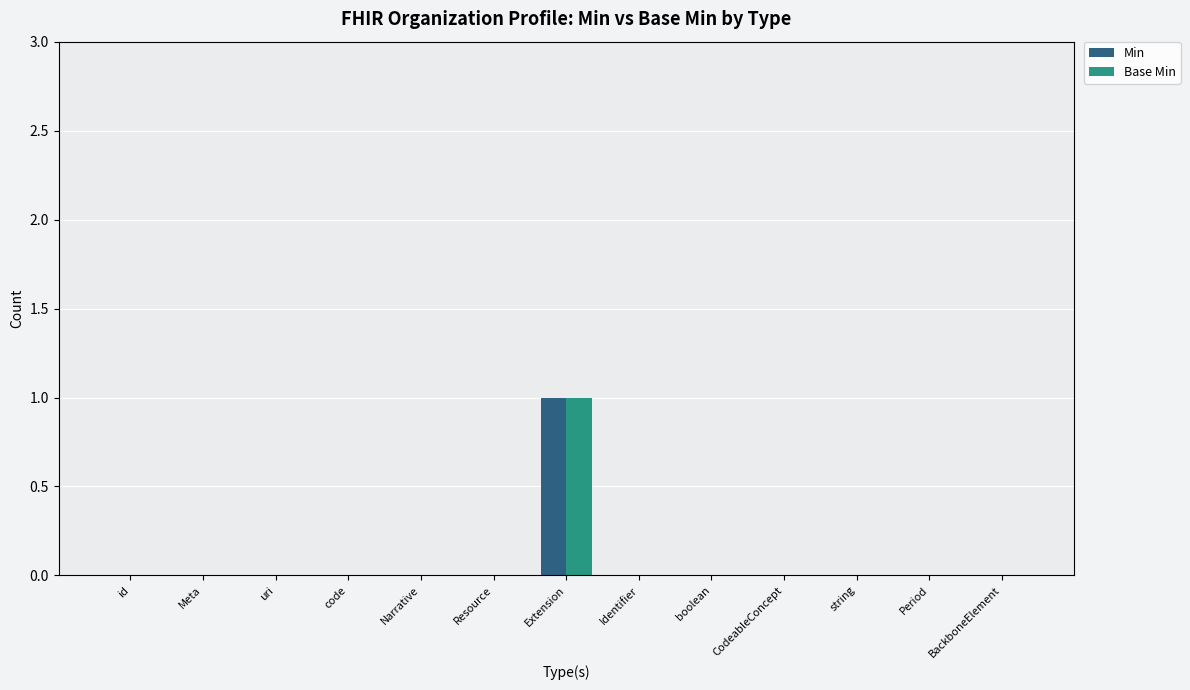

What is the highest value of the Min series?

1